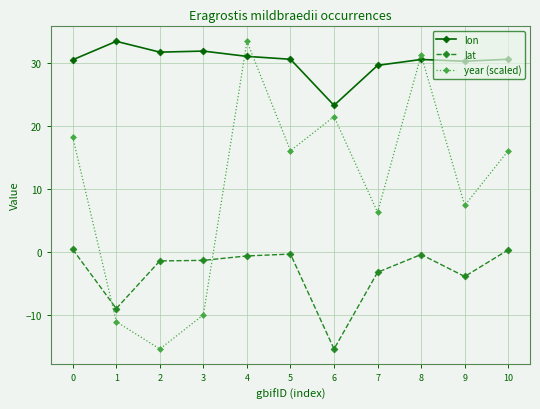

In year (scaled), how many points are lower than both neighbors (excluding endpoints)?

4